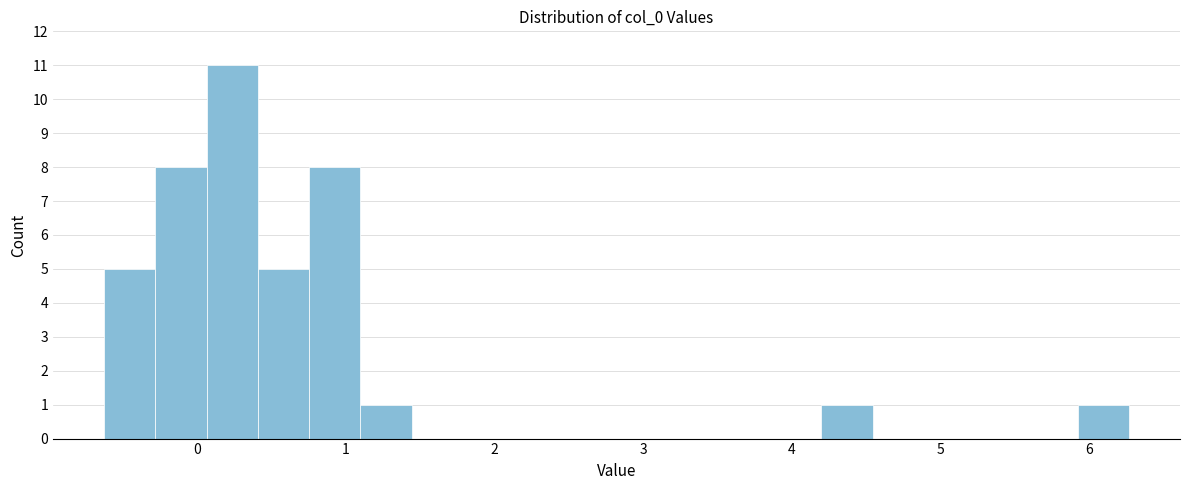

Read against the x-axis, roughly where is the centre of the tallest bar?

0.2